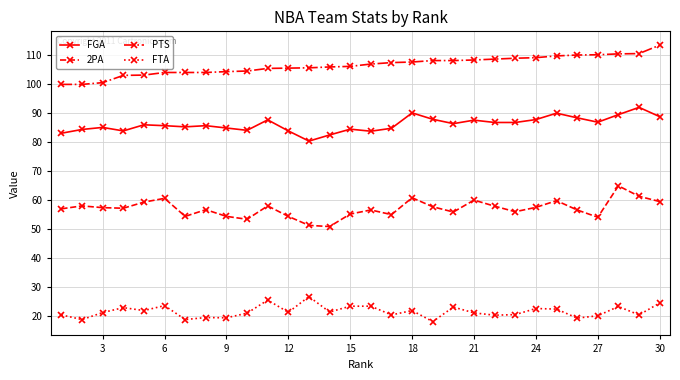

What is the smallest value displayed?

18.2